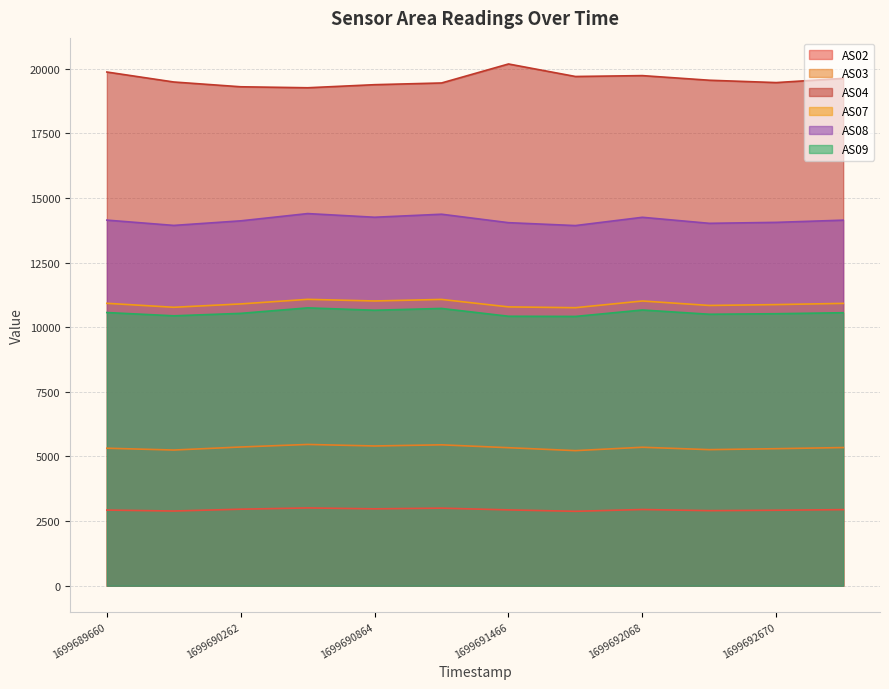

What is the average value of the AS02 series?

2941